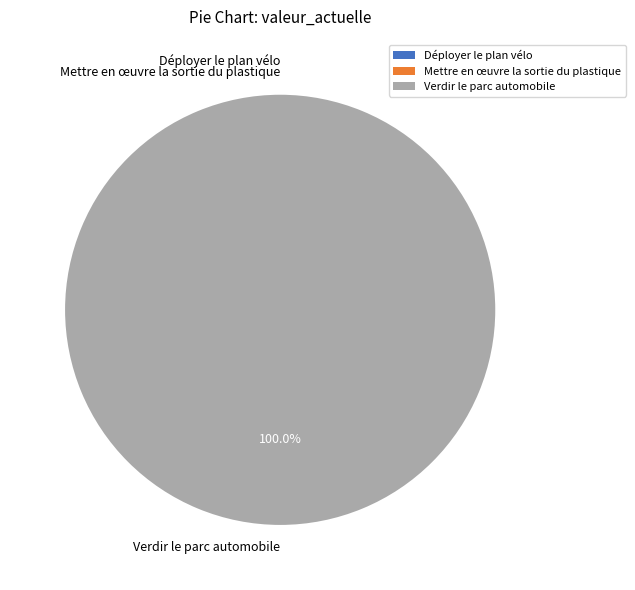

Which has a higher value, Mettre en œuvre la sortie du plastique or Verdir le parc automobile?

Verdir le parc automobile